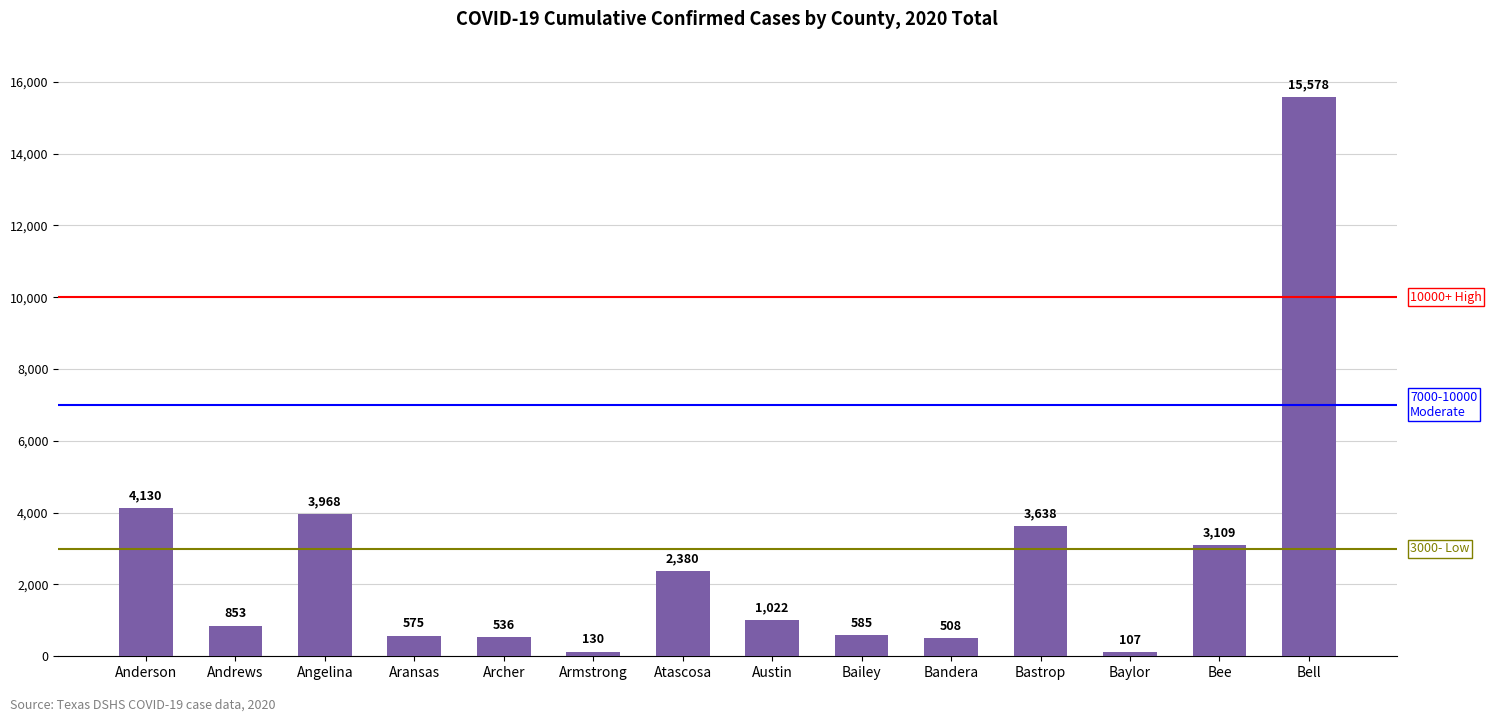

Where is the data nearest to the value 7842?

Anderson